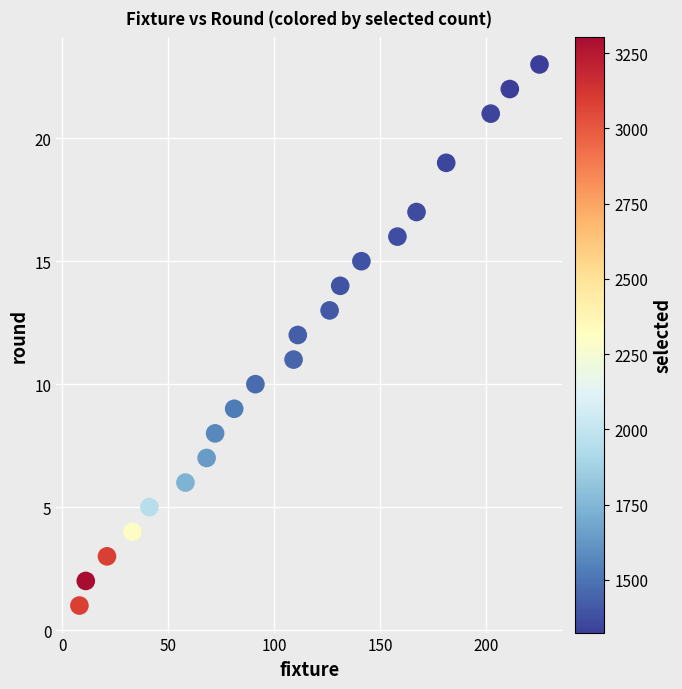

What is the range of X values (max minus min)?

217